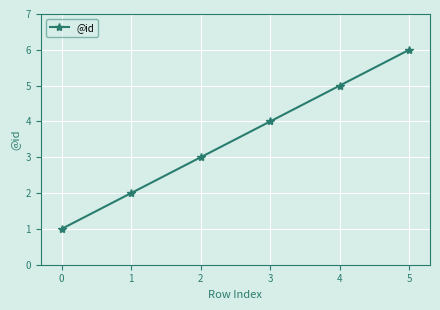

What is the maximum value shown in the chart?

6